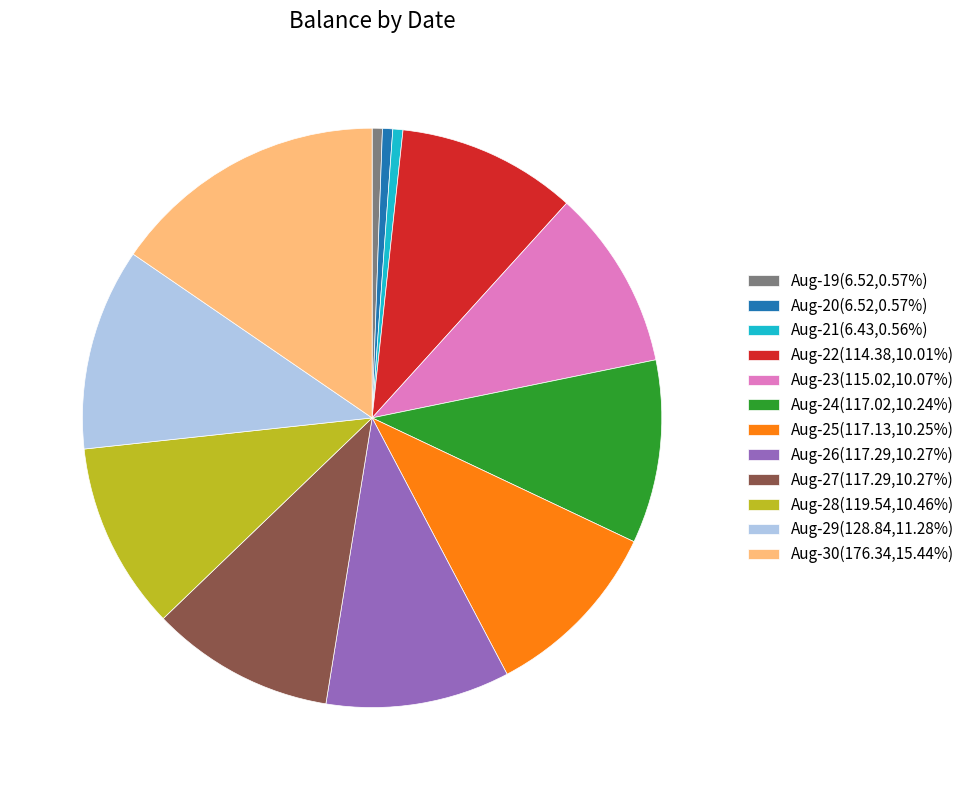

What is the ratio of the value at Aug-24(117.02,10.24%) to the value at Aug-20(6.52,0.57%)?

17.9